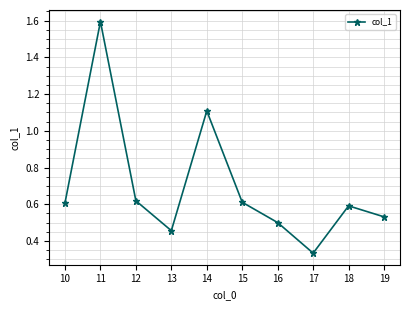

Is it true that the value at 18 is 0.6?

True